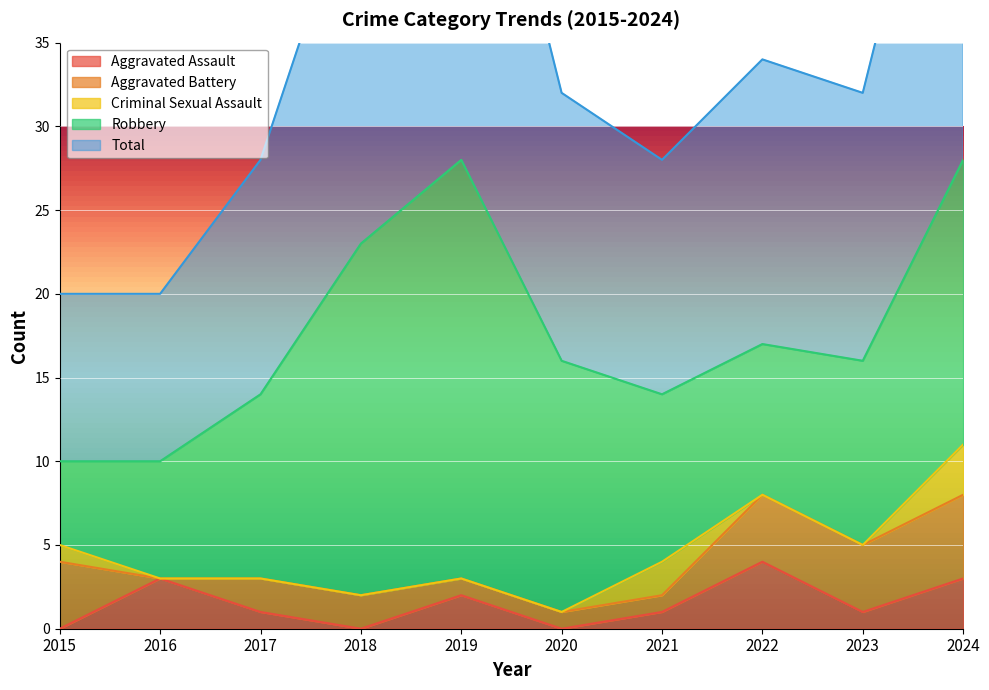

What is the maximum value shown in the chart?

28